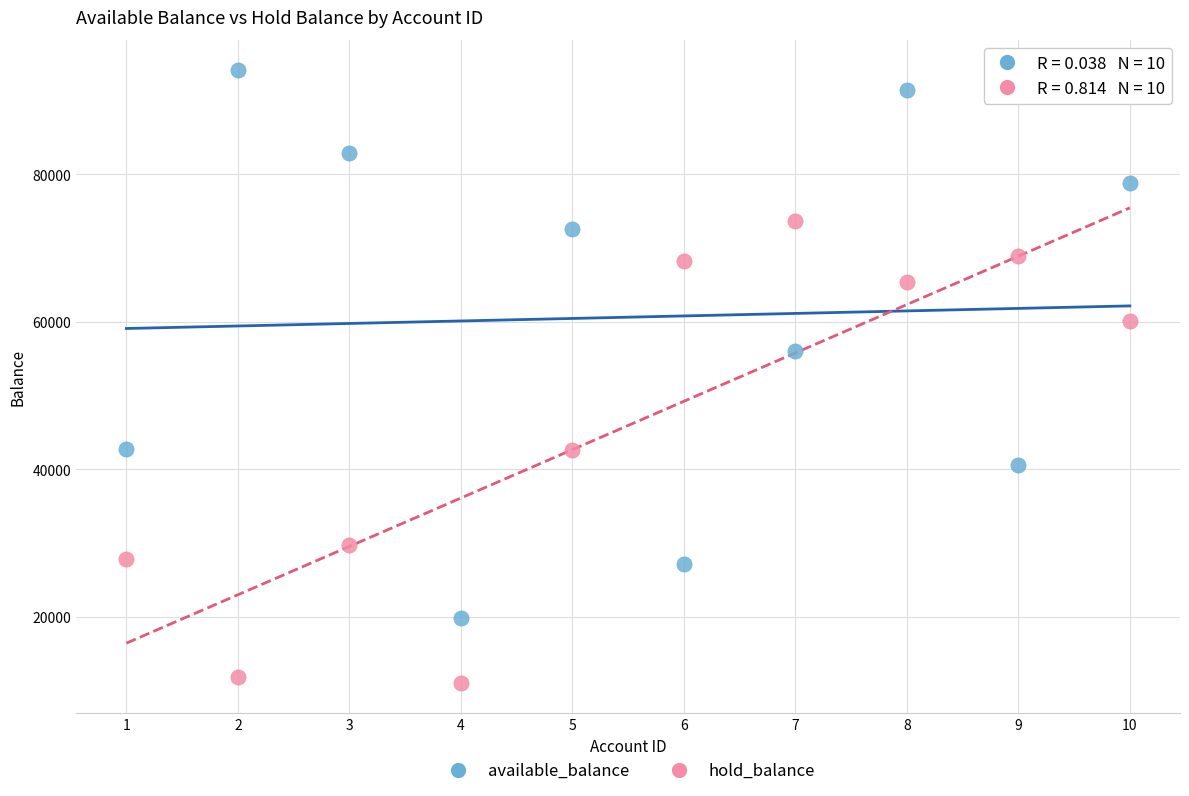

Across all data points, what is the range of Y values (max minus min)?

83123